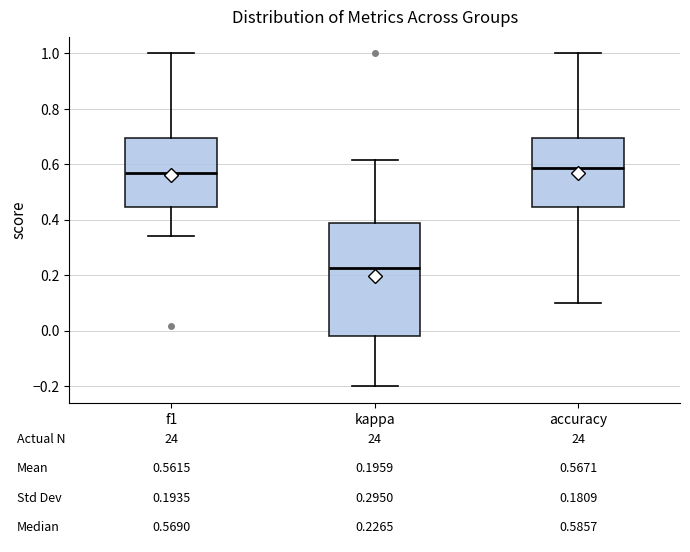

Which box has the lowest median line?

kappa